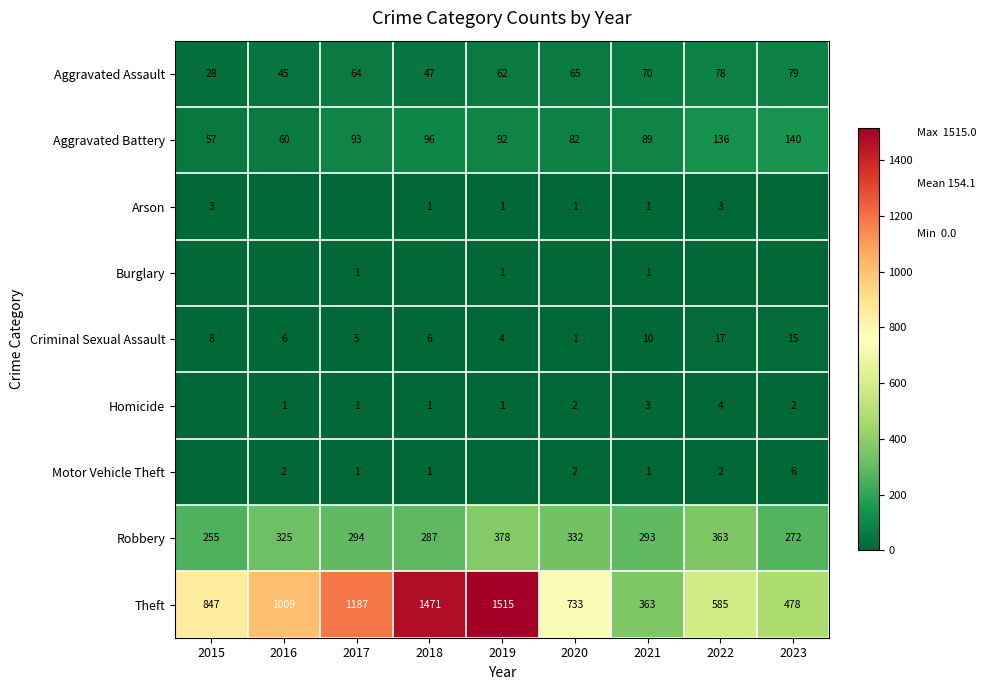

What is the difference between the maximum and second lowest values in the Criminal Sexual Assault series?

13